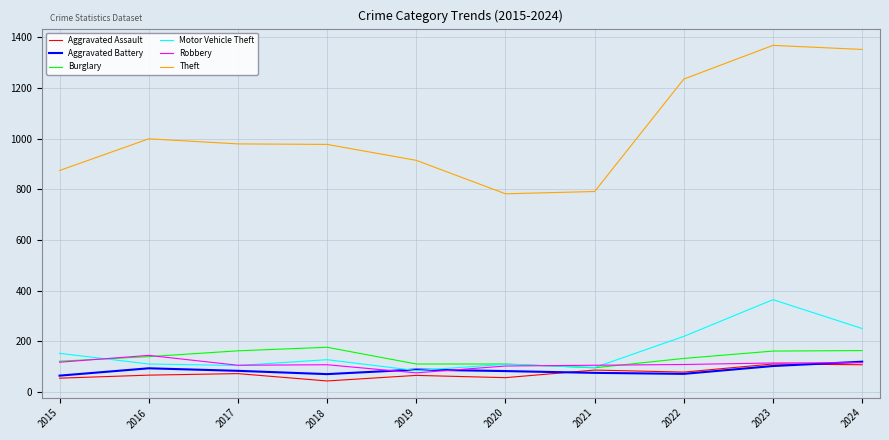

What is the maximum value shown in the chart?

1368